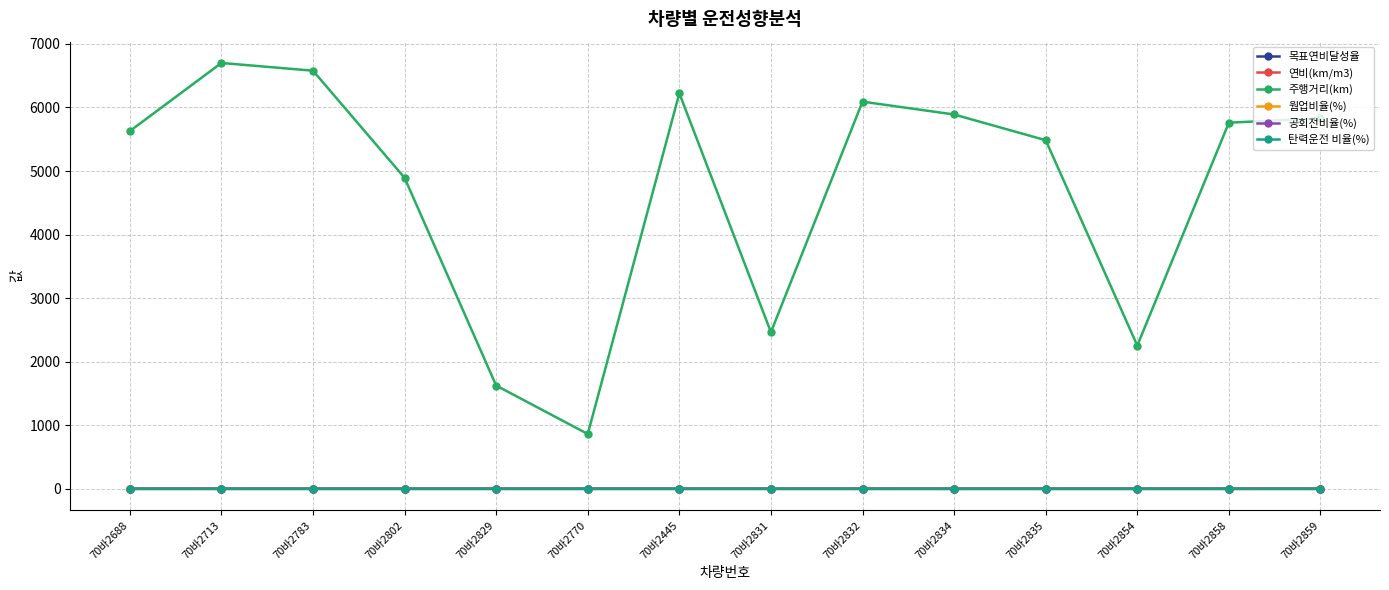

True or false: 주행거리(km) and 탄력운전 비율(%) cross at least once.

False